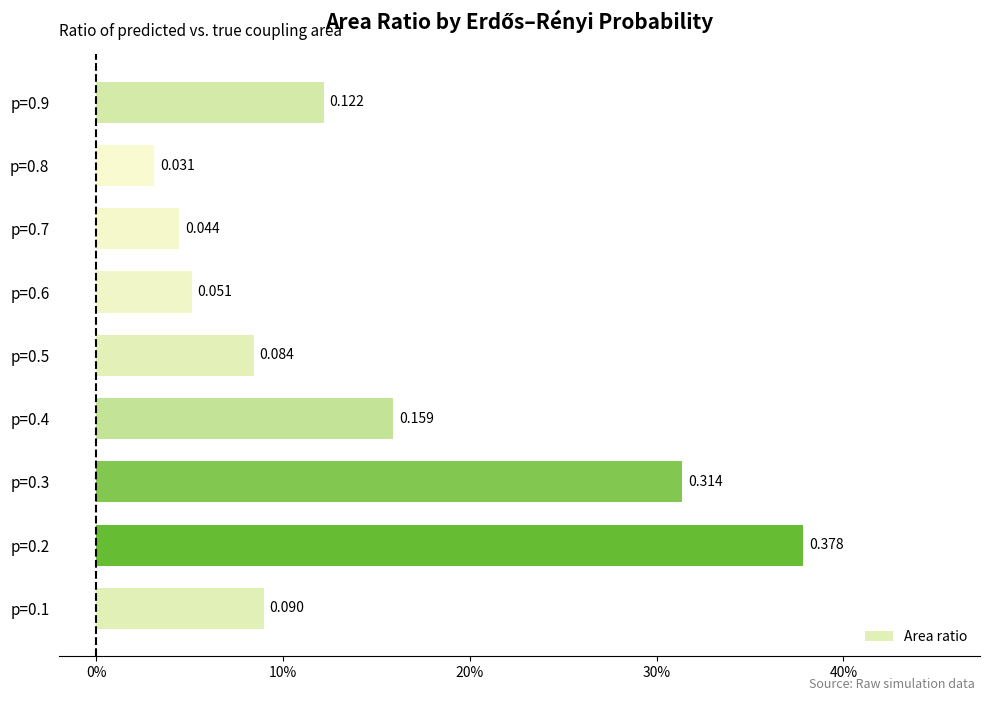

At which category does the chart reach its minimum across all series?

p=0.8